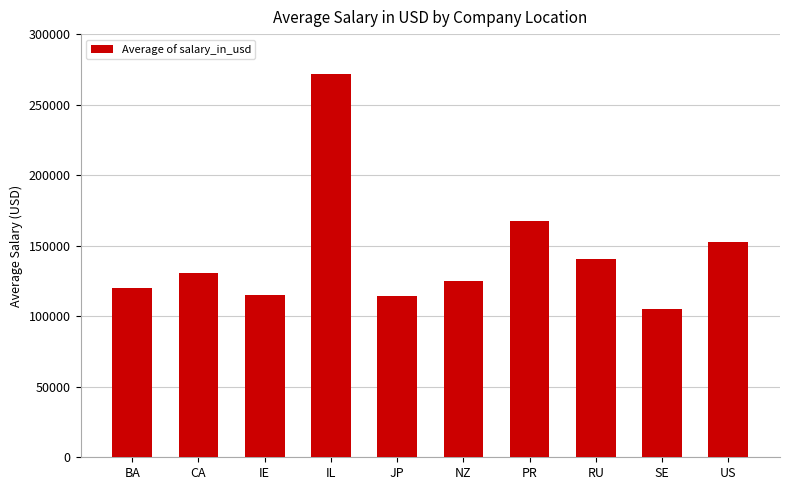

What is the difference between the second highest and minimum values?

62500.0